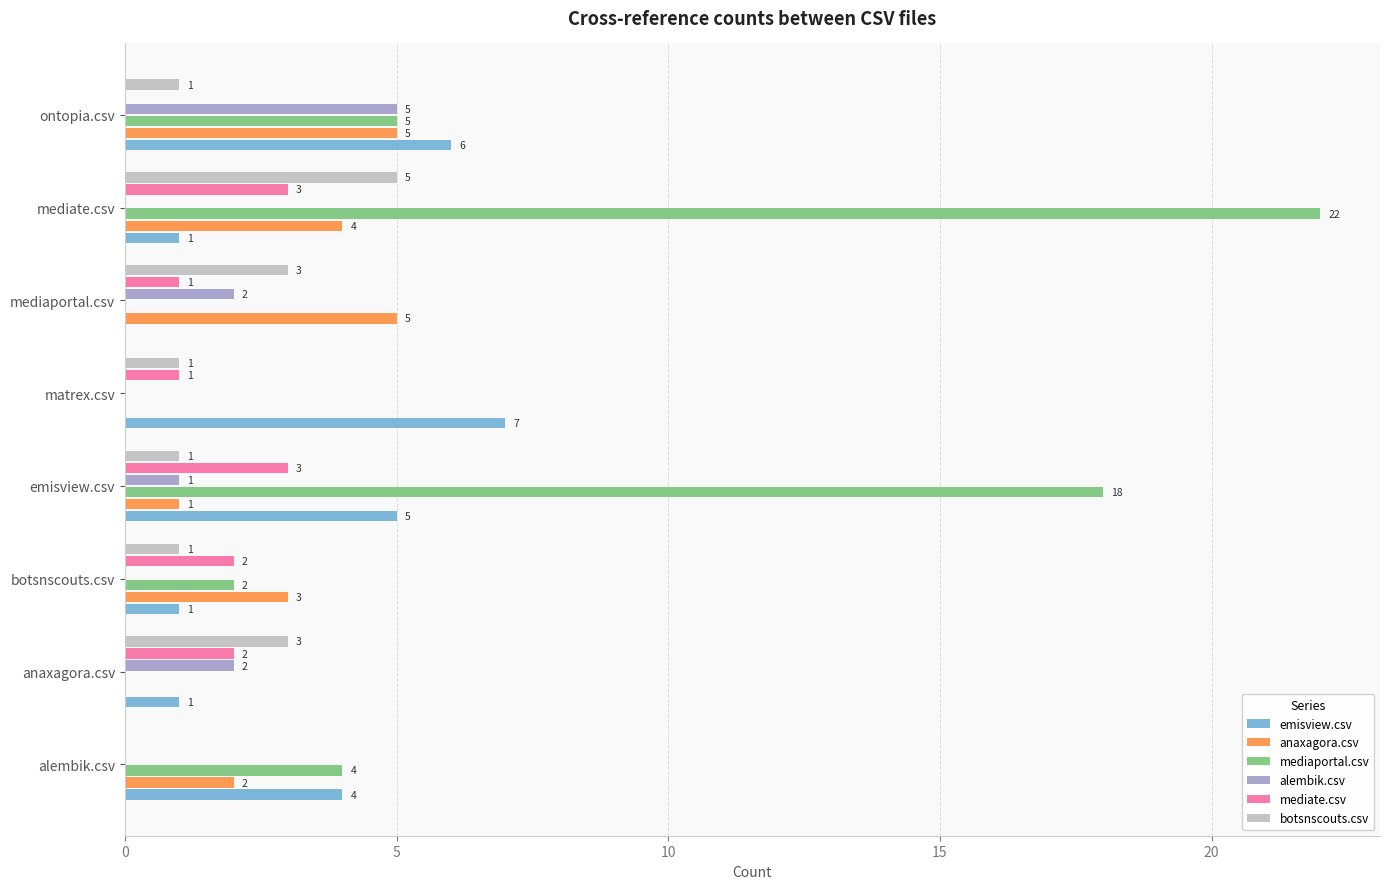

Which category has the highest value in the emisview.csv series?

matrex.csv